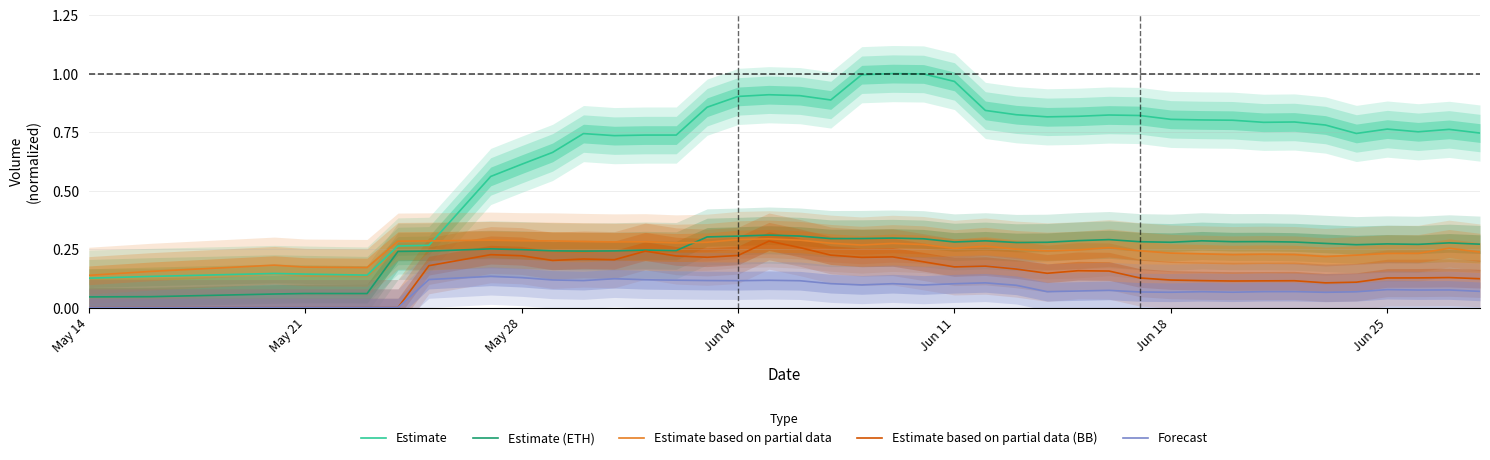

True or false: Estimate based on partial data and Estimate (ETH) cross at least once.

True